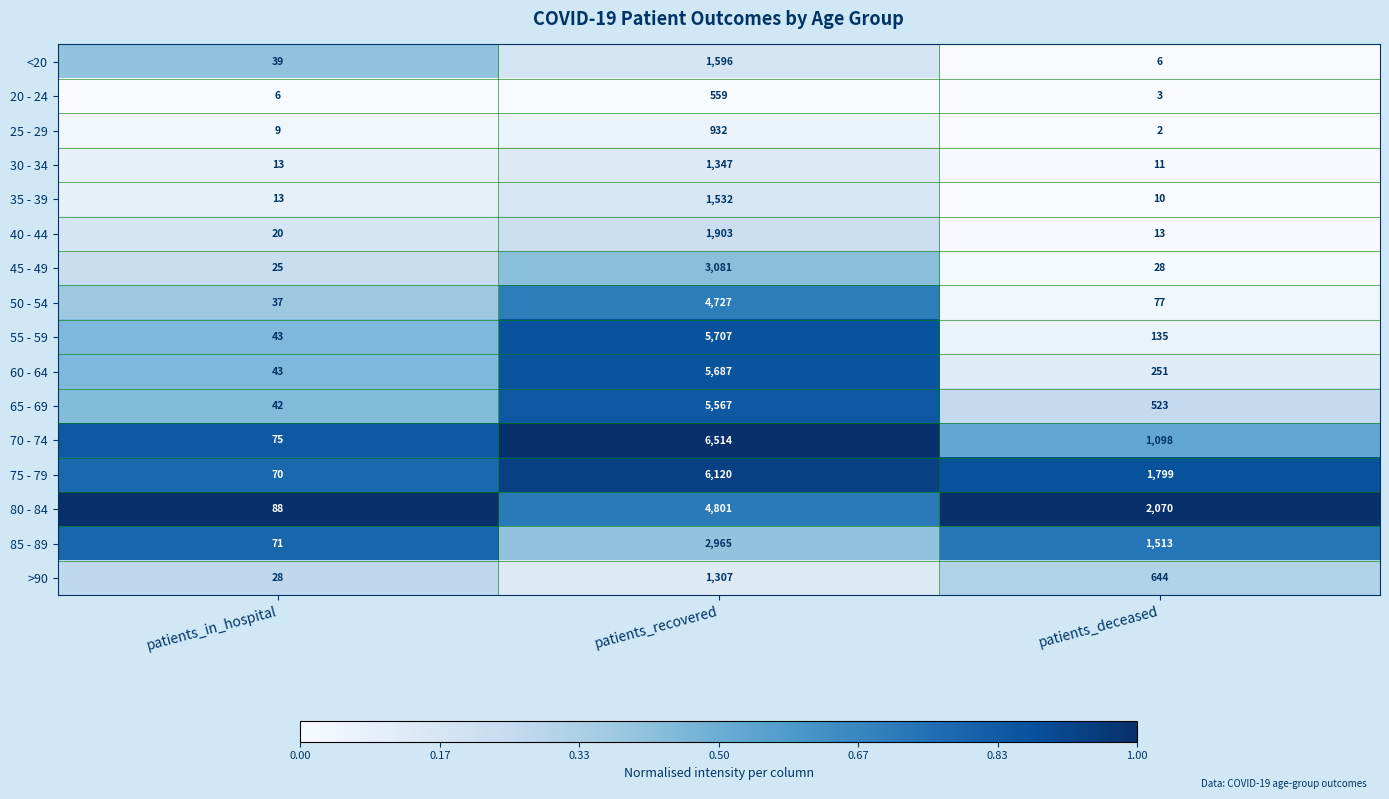

Which category has the highest value in the 85 - 89 series?

patients_recovered